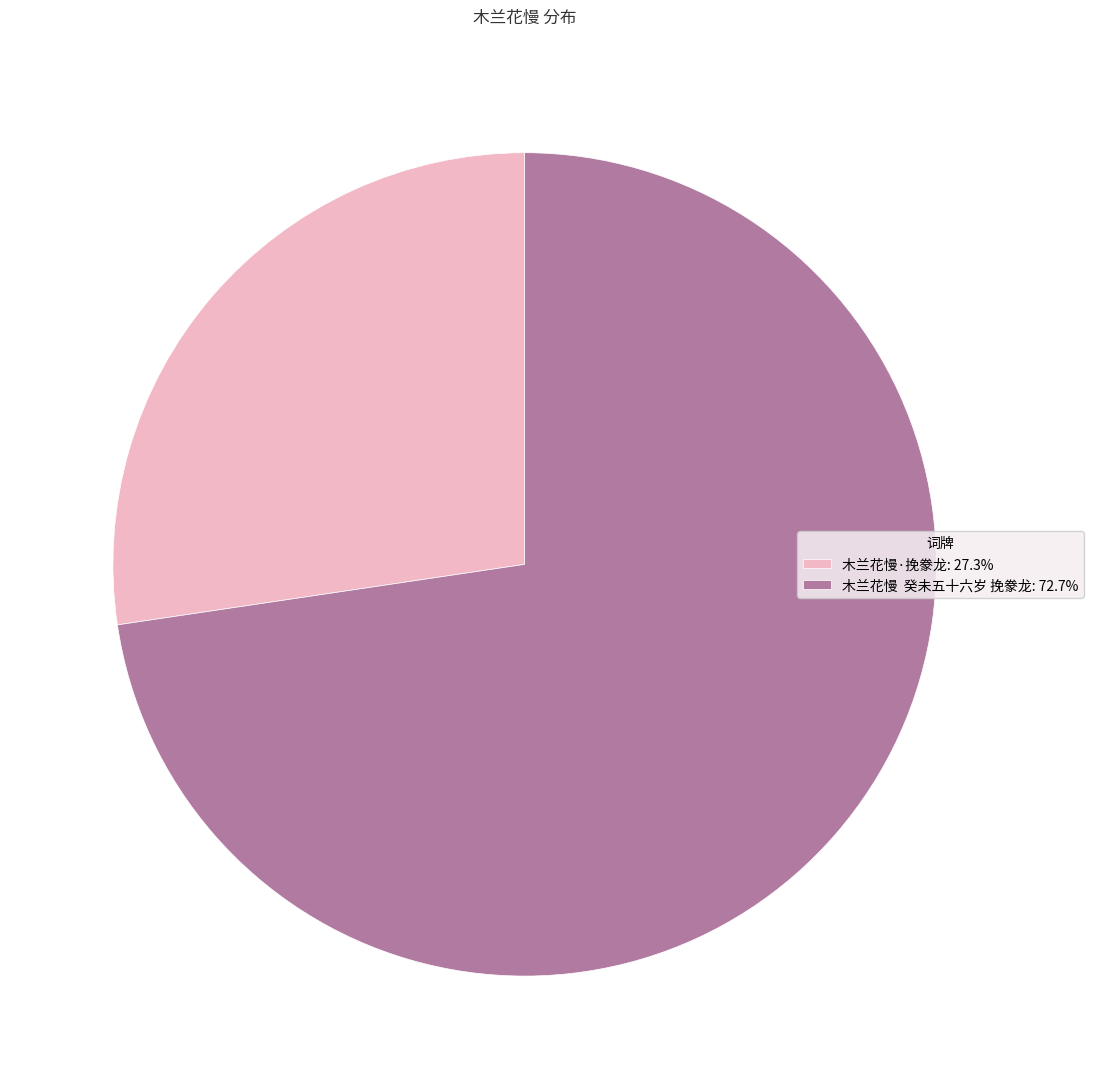

Approximately how many times larger is the value at 木兰花慢·挽豢龙: 27.3% compared to 木兰花慢 癸未五十六岁 挽豢龙: 72.7%?

0.4